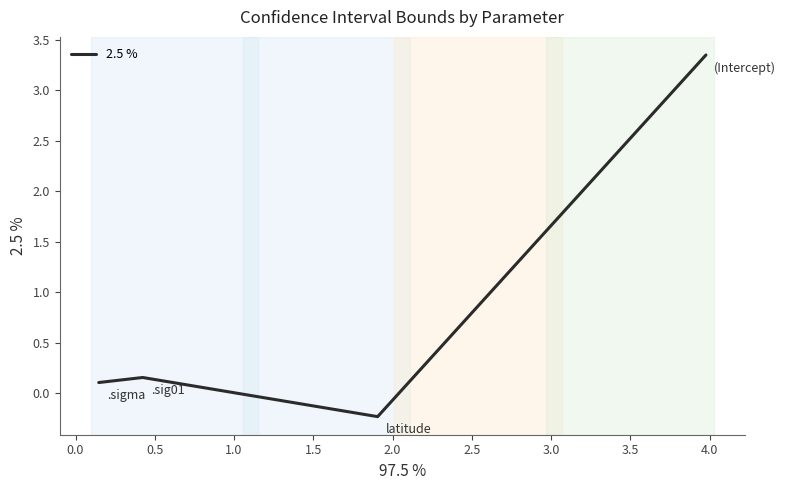

How many values exceed 0?

3